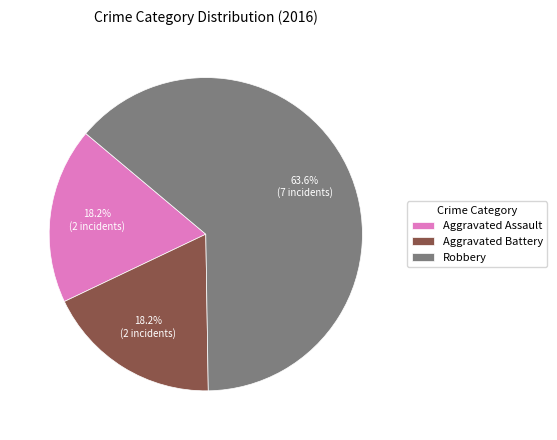

Is it true that Robbery is 73% of the pie?

False